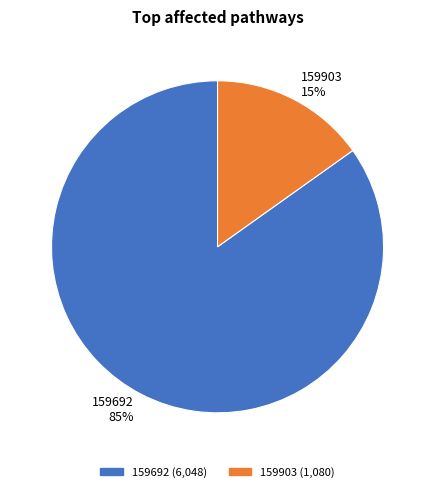

Is there any slice that represents more than half of the pie?

Yes